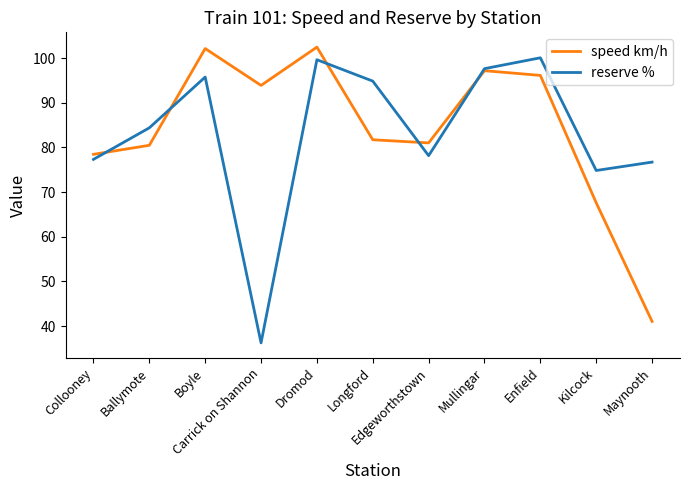

Which series has the largest total across all categories?

speed km/h